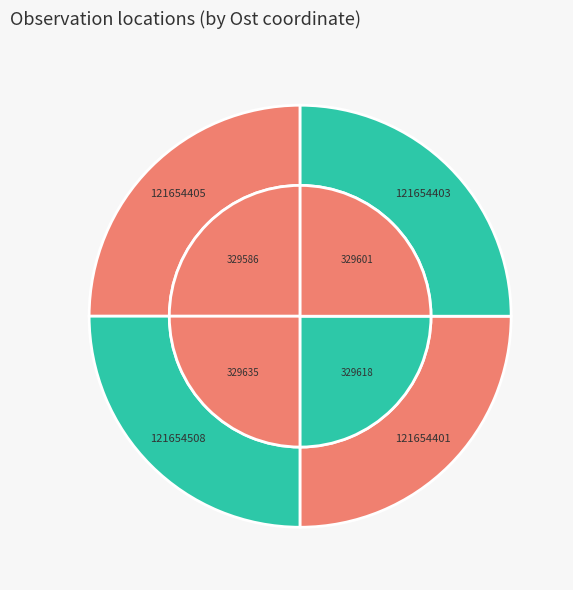

Which slice is the largest?

121654508